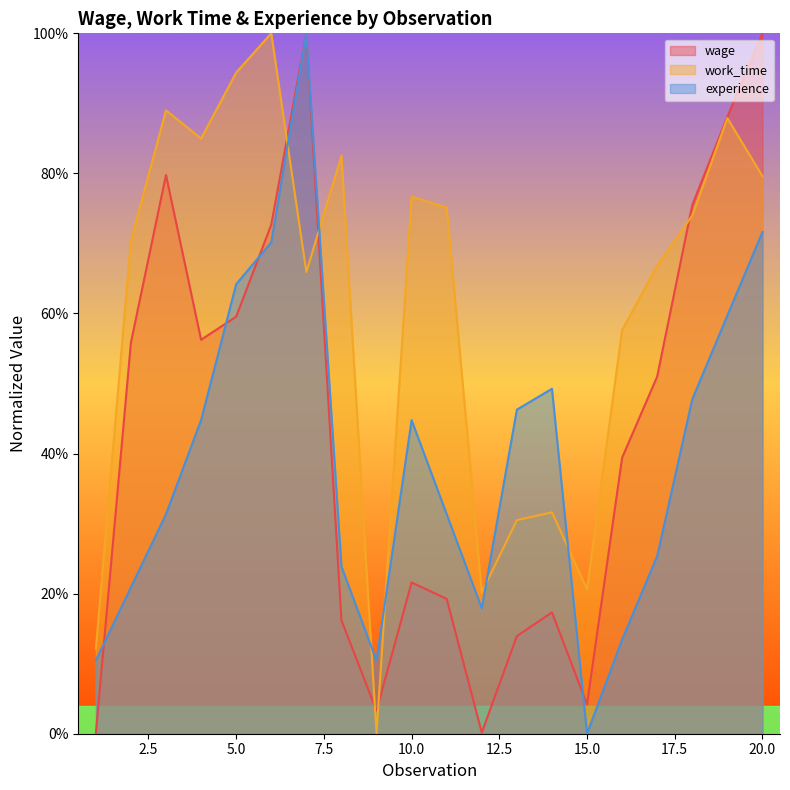

True or false: experience has a value of 0.3 at 2.

False